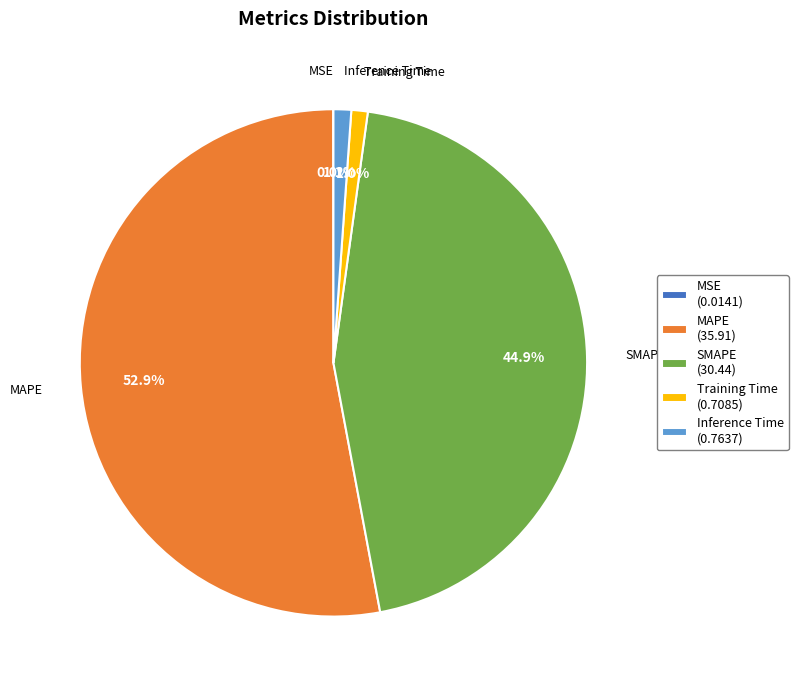

How much of the chart is everything except Inference Time (0.7637)?

98.9%